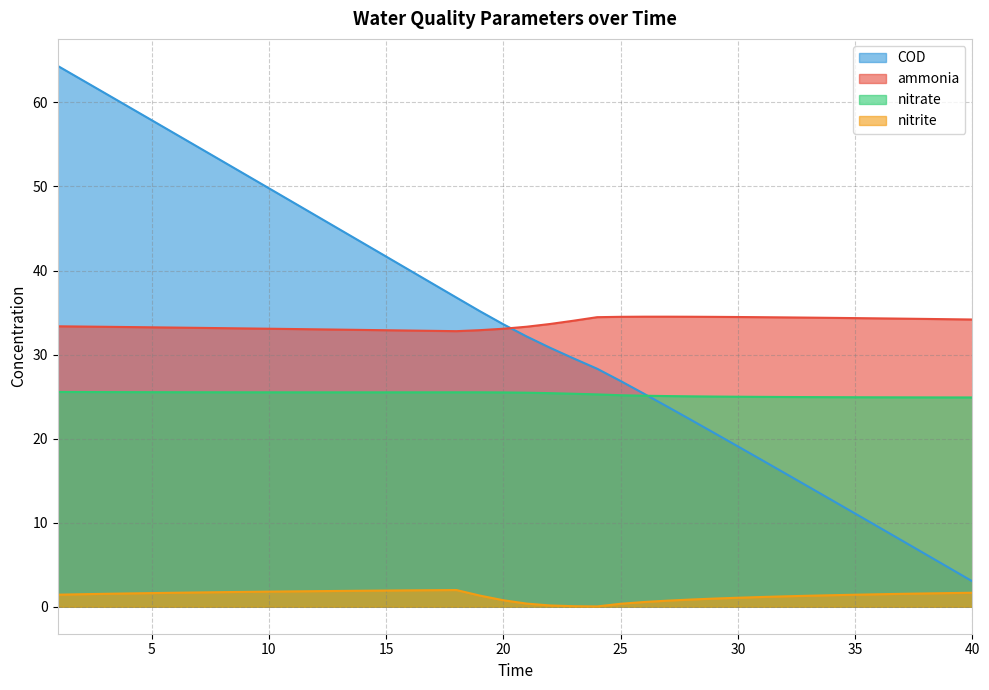

What is the lowest value of the ammonia series?

32.8